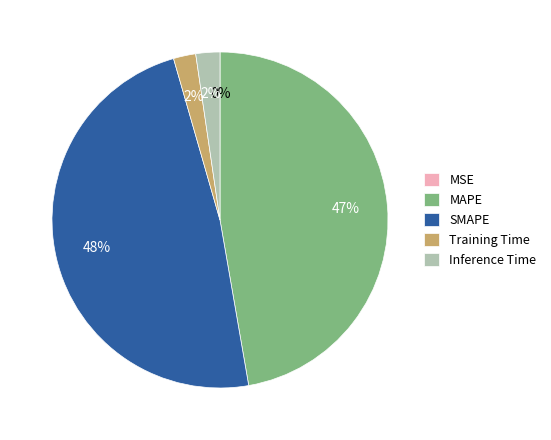

Between SMAPE and Inference Time, which is larger?

SMAPE